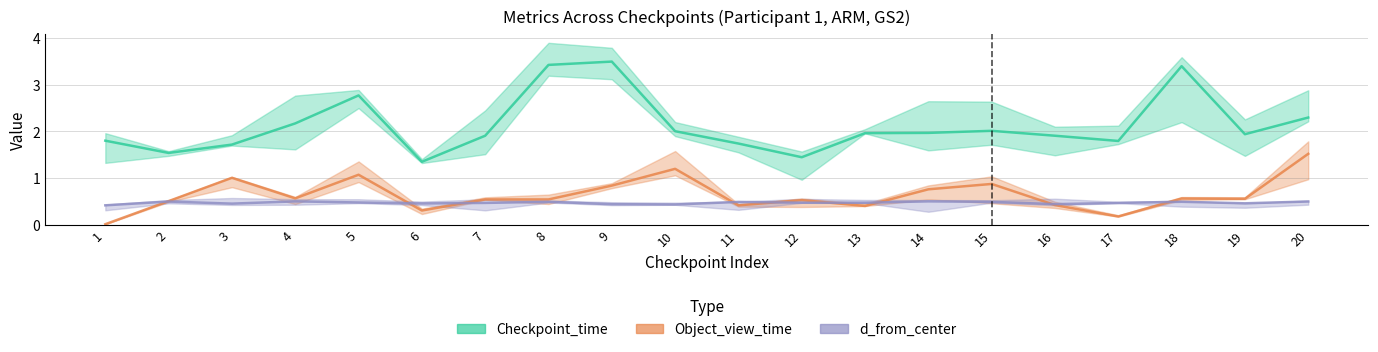

What is the sum of all Checkpoint_time values?

42.7